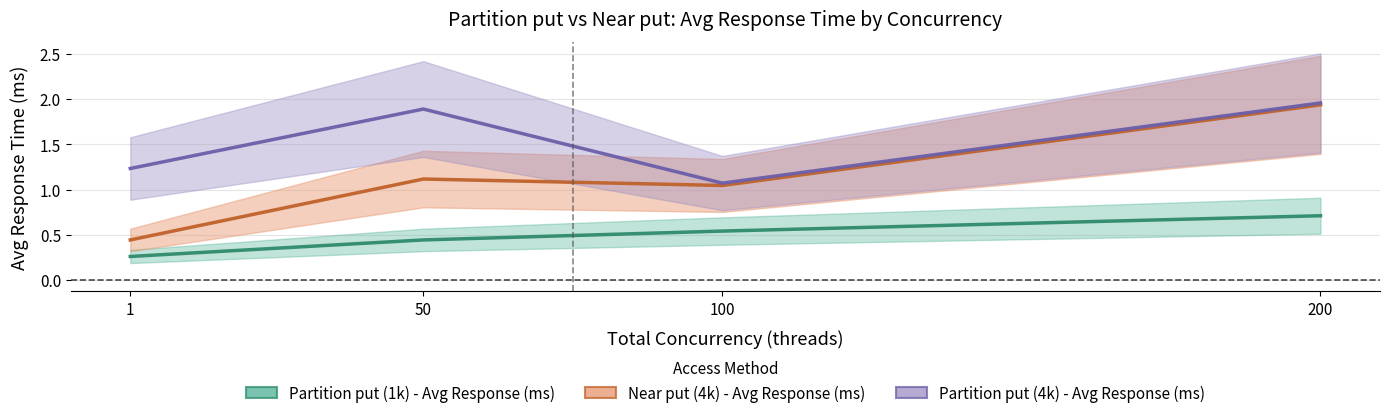

True or false: Partition put (1k) - Avg Response (ms) has more than 0 interior local peaks.

False